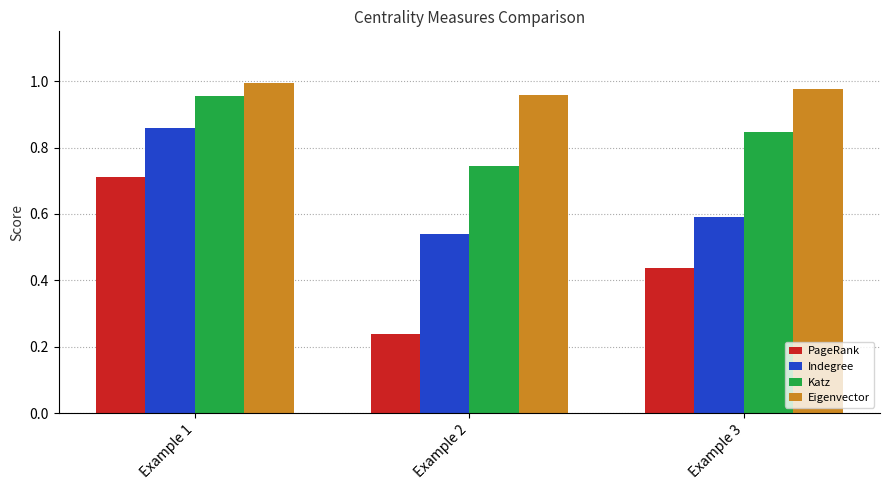

Between Example 2 and Example 3, which series saw the biggest shift?

PageRank